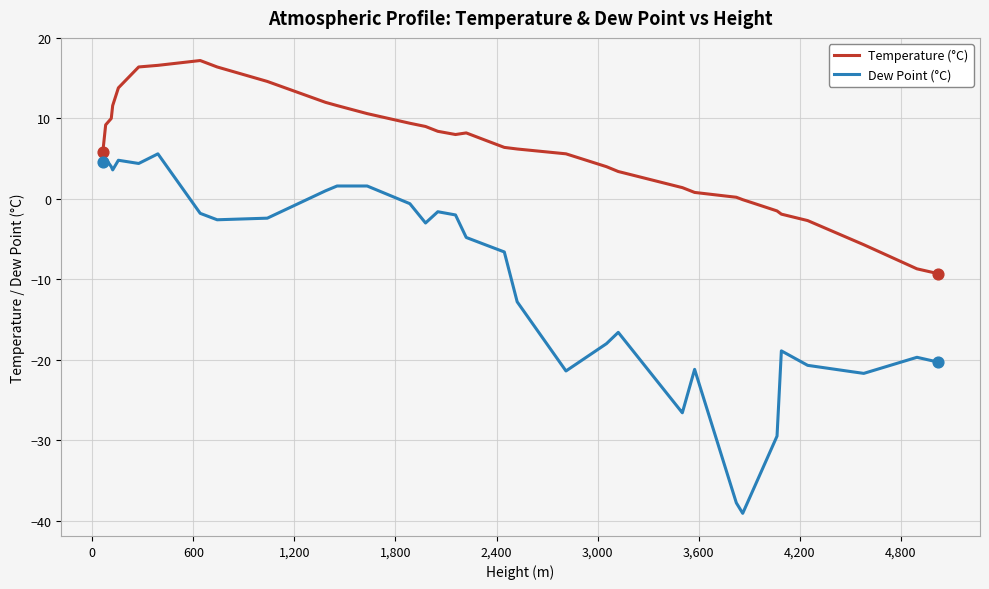

Which series has the largest total across all categories?

Temperature (°C)